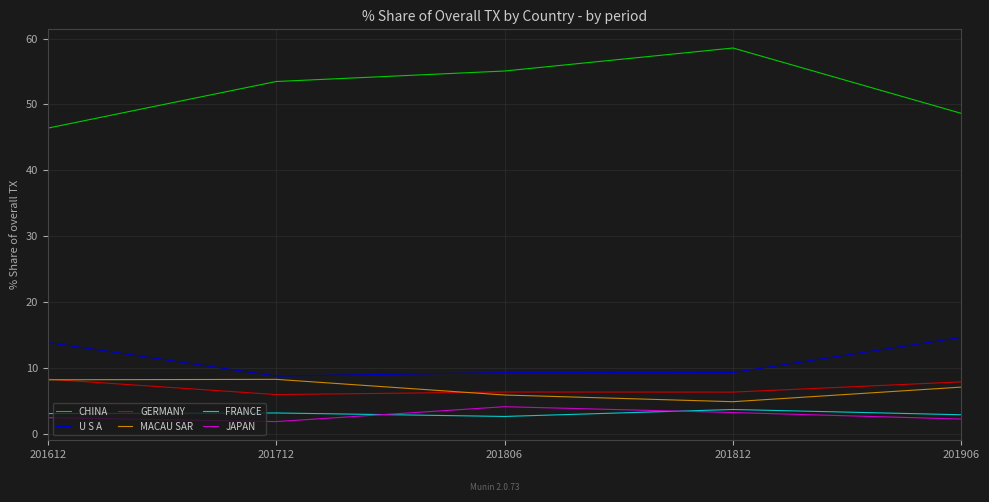

Which category has the lowest value in the U S A series?

201712